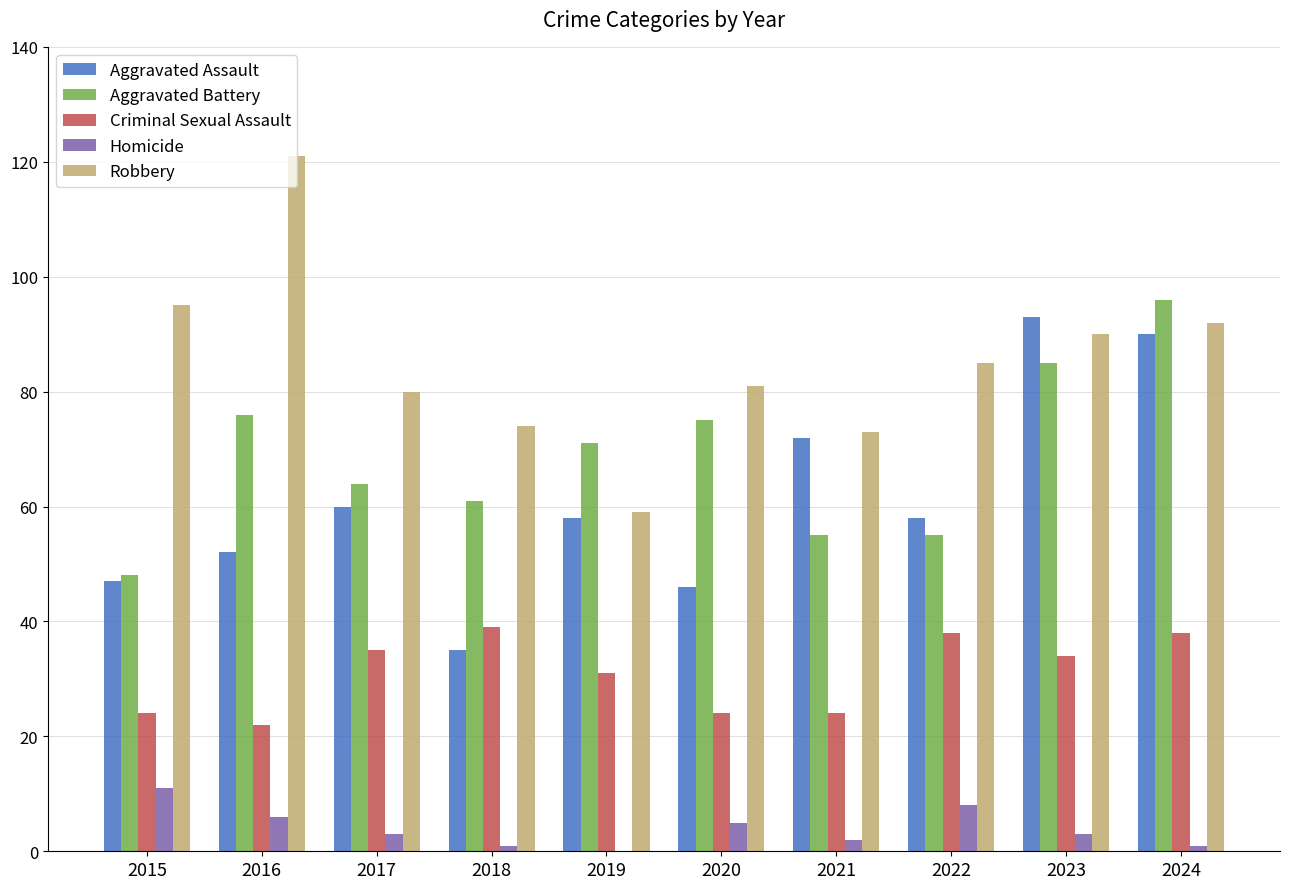

Reading left to right, list all the values displayed in this chart.

Aggravated Assault: 2015=47	2016=52	2017=60	2018=35	2019=58	2020=46	2021=72	2022=58	2023=93	2024=90
Aggravated Battery: 2015=48	2016=76	2017=64	2018=61	2019=71	2020=75	2021=55	2022=55	2023=85	2024=96
Criminal Sexual Assault: 2015=24	2016=22	2017=35	2018=39	2019=31	2020=24	2021=24	2022=38	2023=34	2024=38
Homicide: 2015=11	2016=6	2017=3	2018=1	2019=0	2020=5	2021=2	2022=8	2023=3	2024=1
Robbery: 2015=95	2016=121	2017=80	2018=74	2019=59	2020=81	2021=73	2022=85	2023=90	2024=92